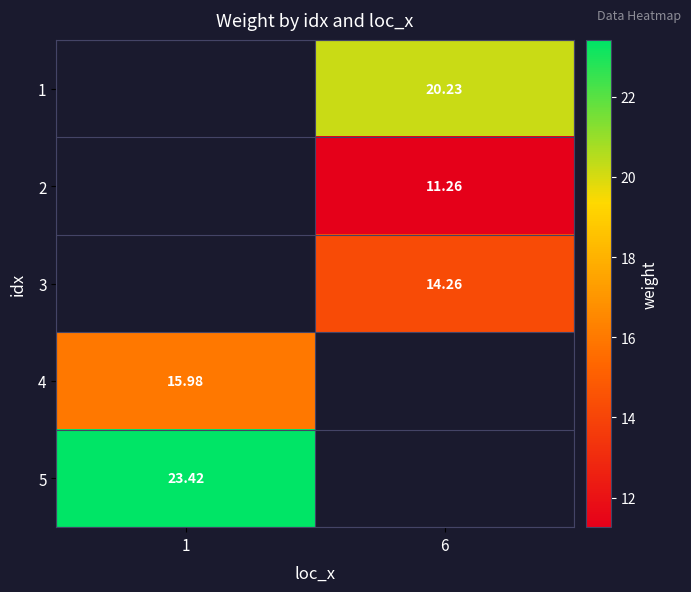

At which label is 5 closest to 23?

1